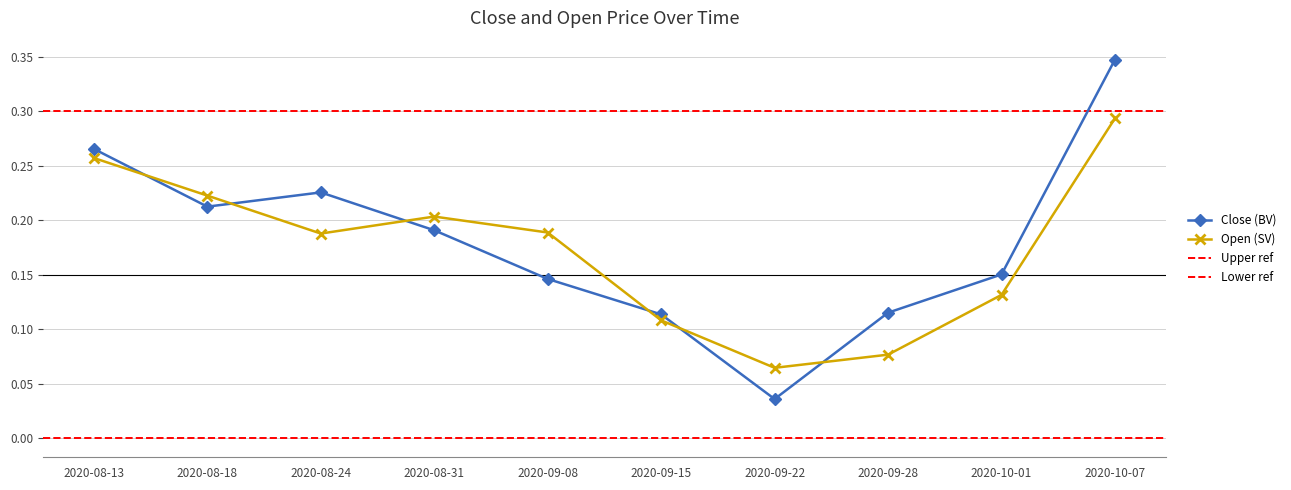

In Open (SV), how many points are higher than both neighbors (excluding endpoints)?

1